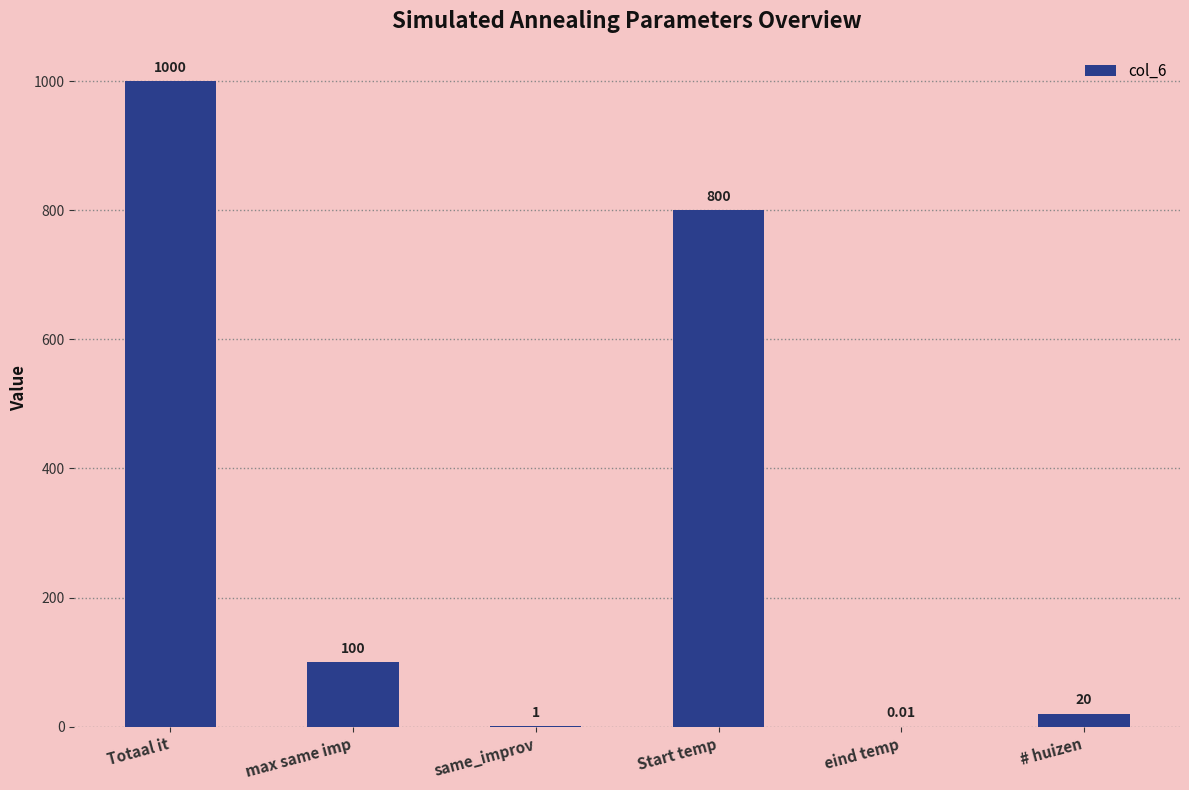

What is the sum of all values?

1921.0